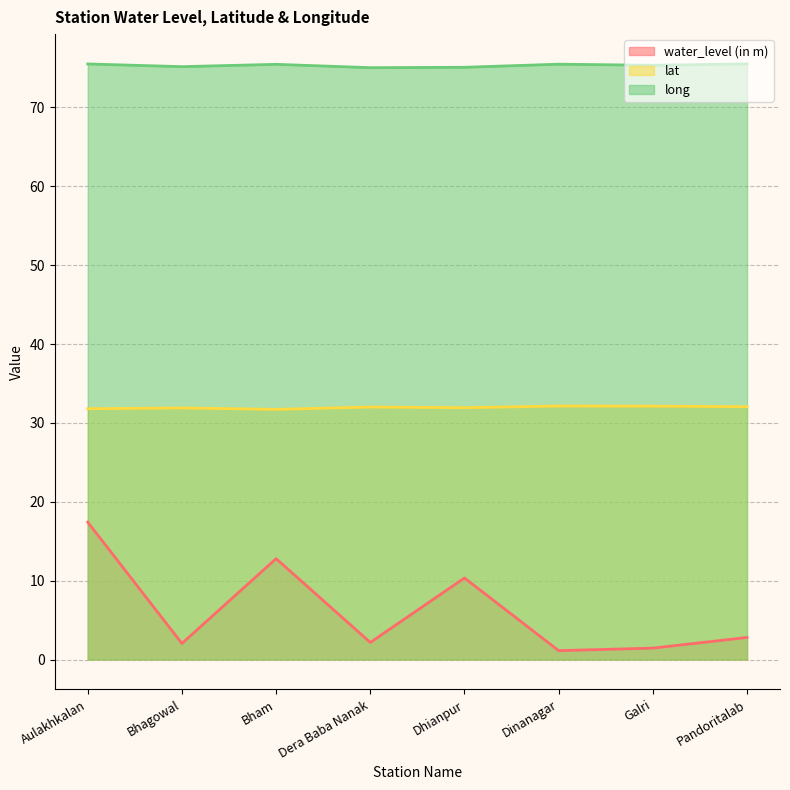

List the series in order of their overall mean, lowest first.

water_level (in m), lat, long